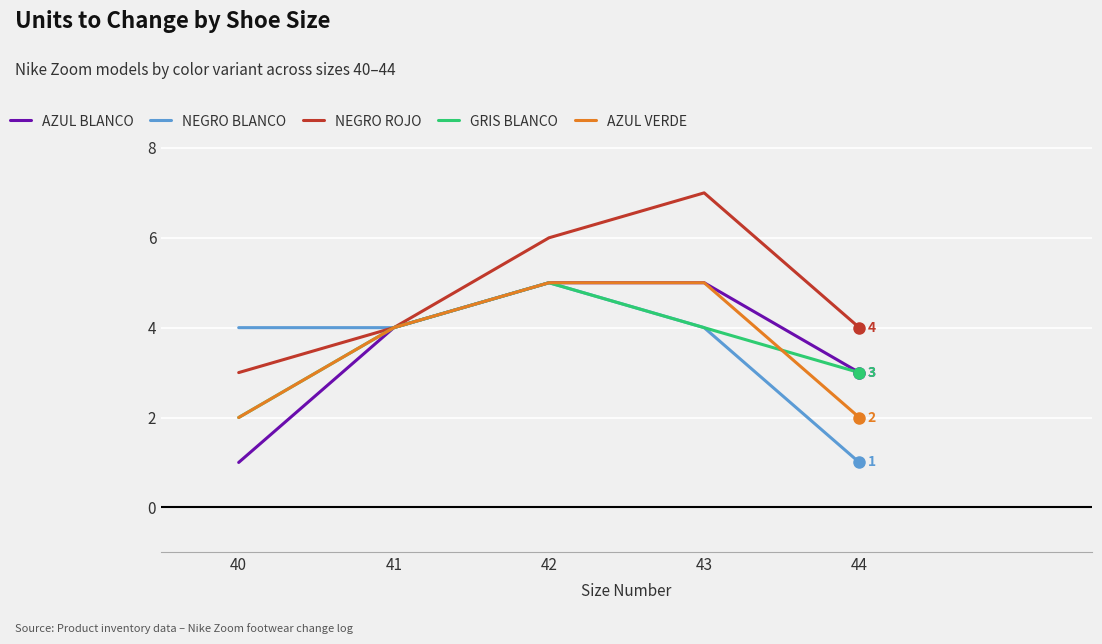

How many lines are shown in the chart?

5